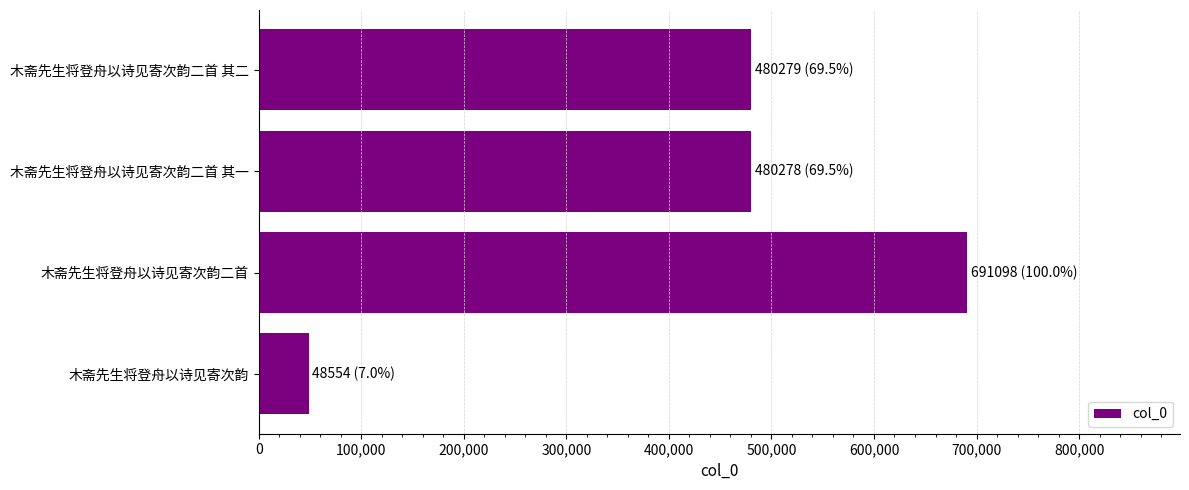

How many categories are shown in the chart?

4